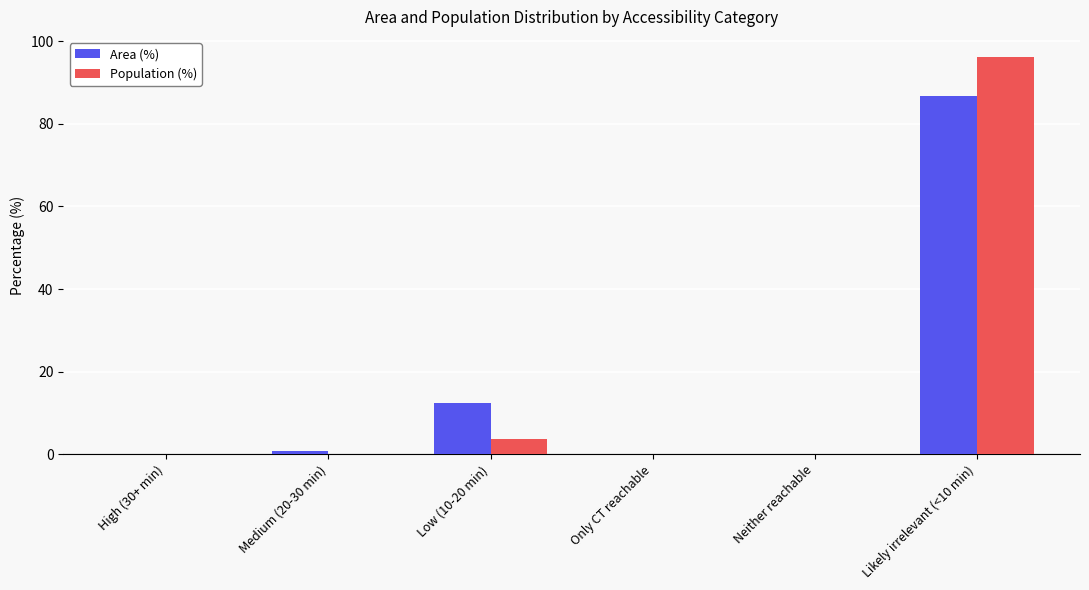

What is the approximate value of Area (%) at Likely irrelevant (<10 min)?

86.7